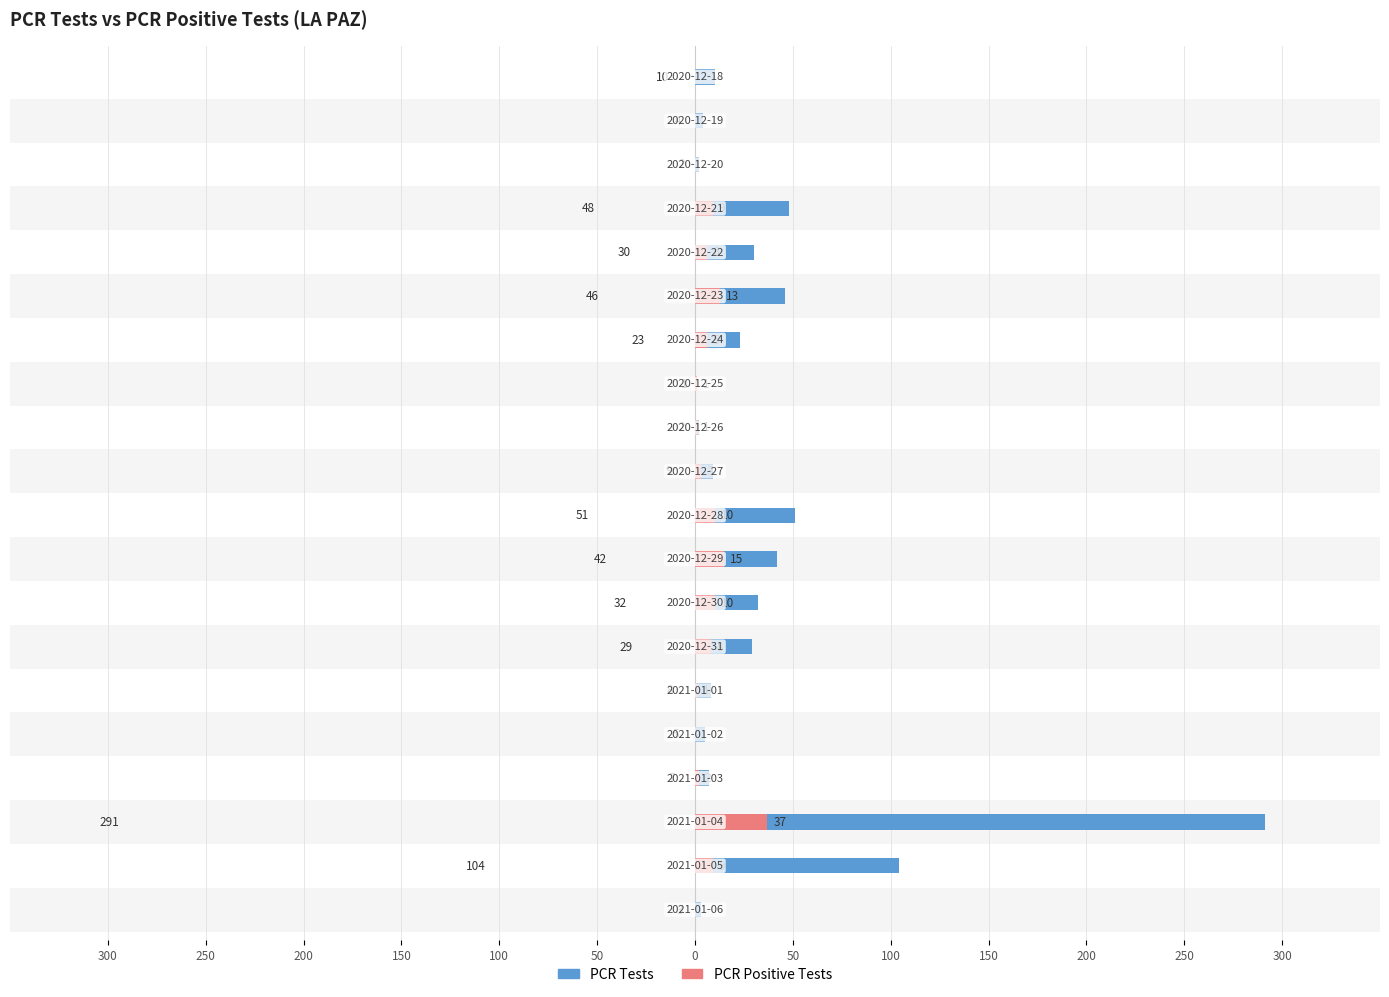

Rank the series at 15 from lowest to highest value.

PCR Positive Tests, PCR Tests